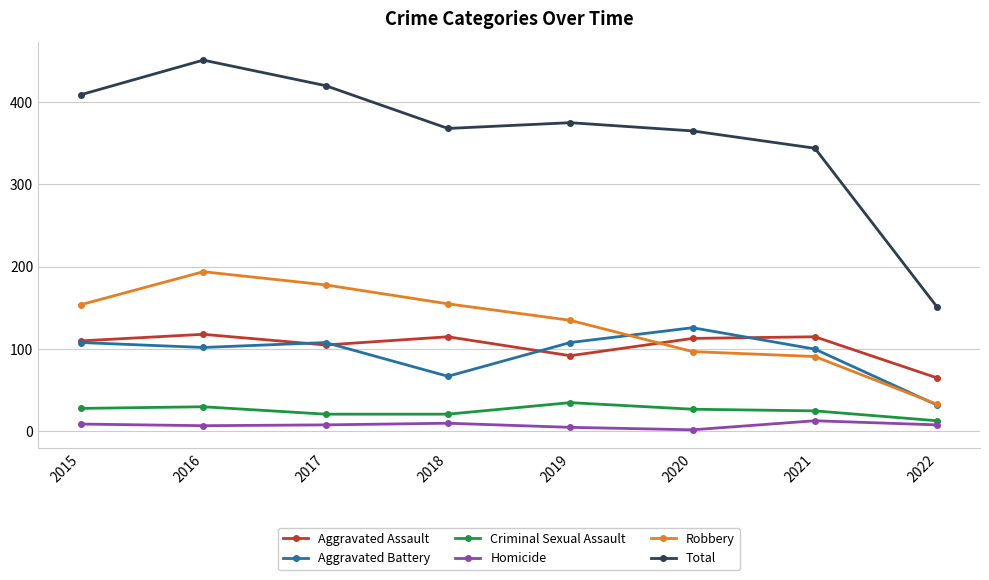

What is the average value of the Total series?

360